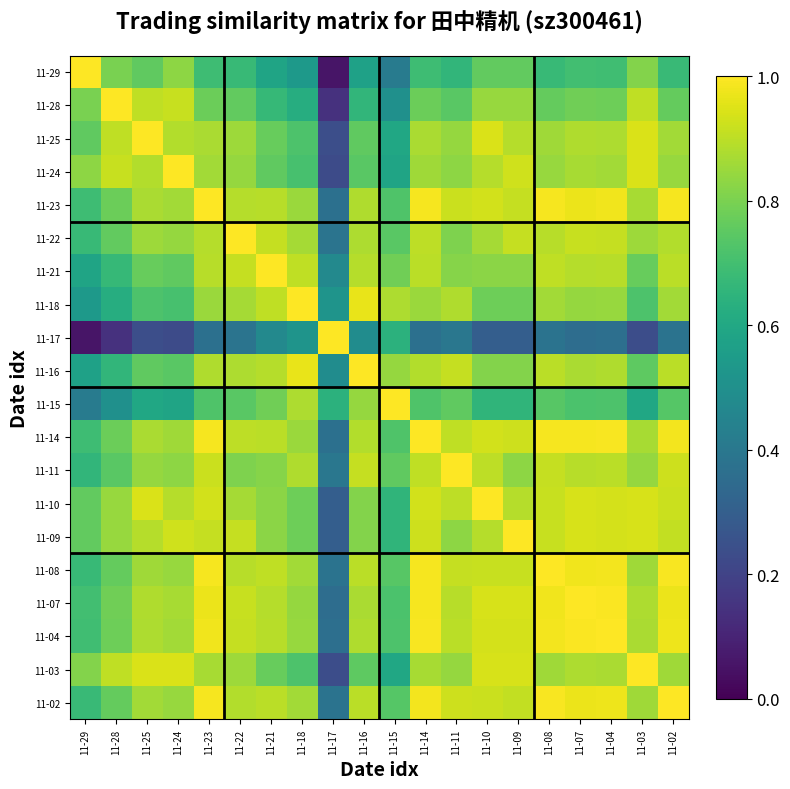

What is the spread (max minus min) of values at 11-17?

0.9